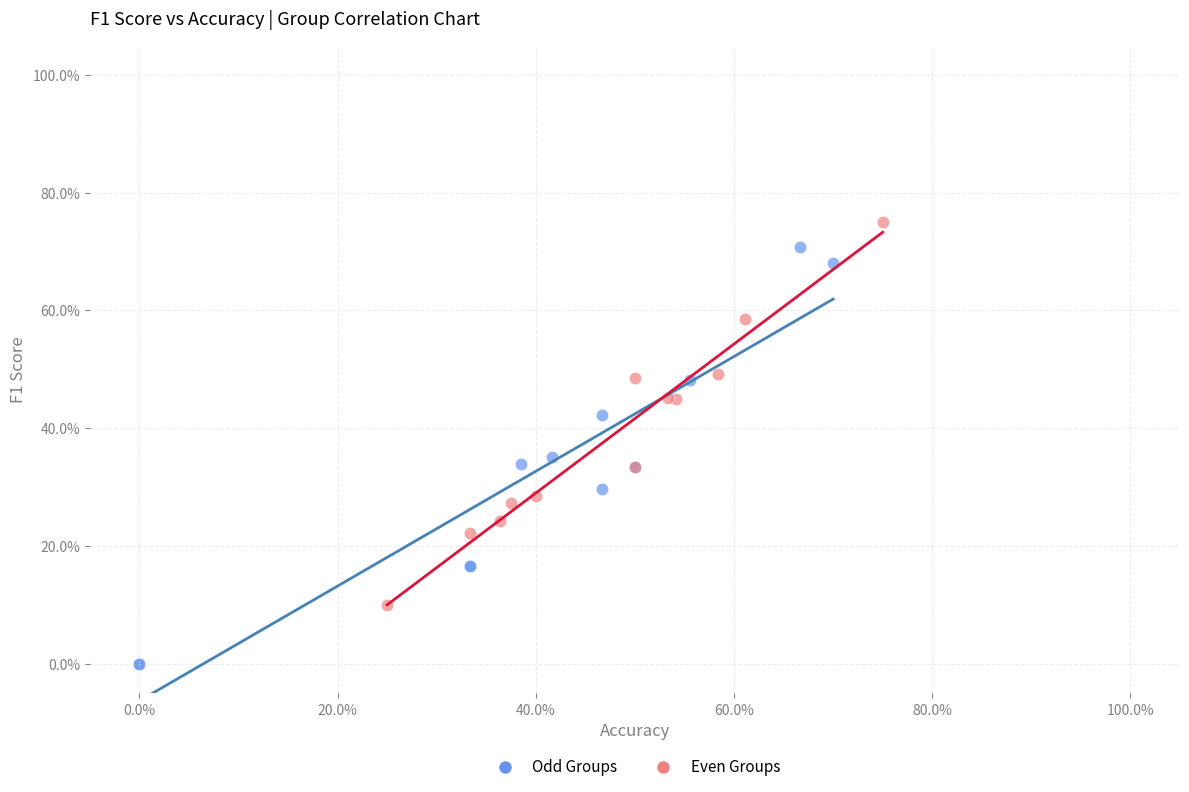

Which series reaches the maximum Y coordinate?

Even Groups